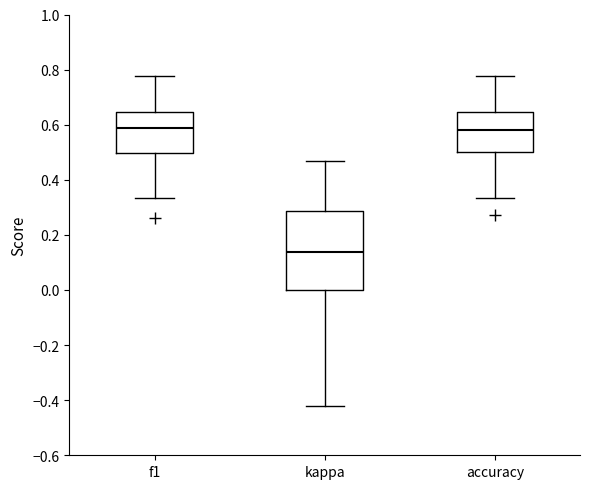

Where is the lower edge of the box for kappa on the y-axis? The values are not printed on the chart, so give them approximately, as read against the axis.

0.00